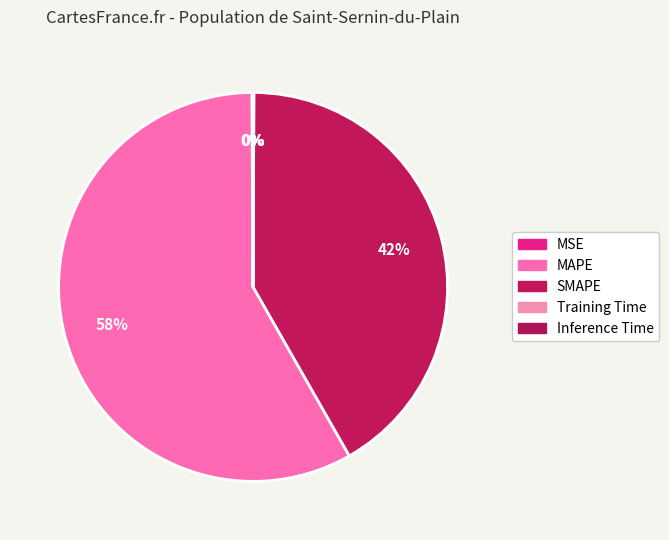

Combined, do MAPE and SMAPE account for over 50%?

Yes